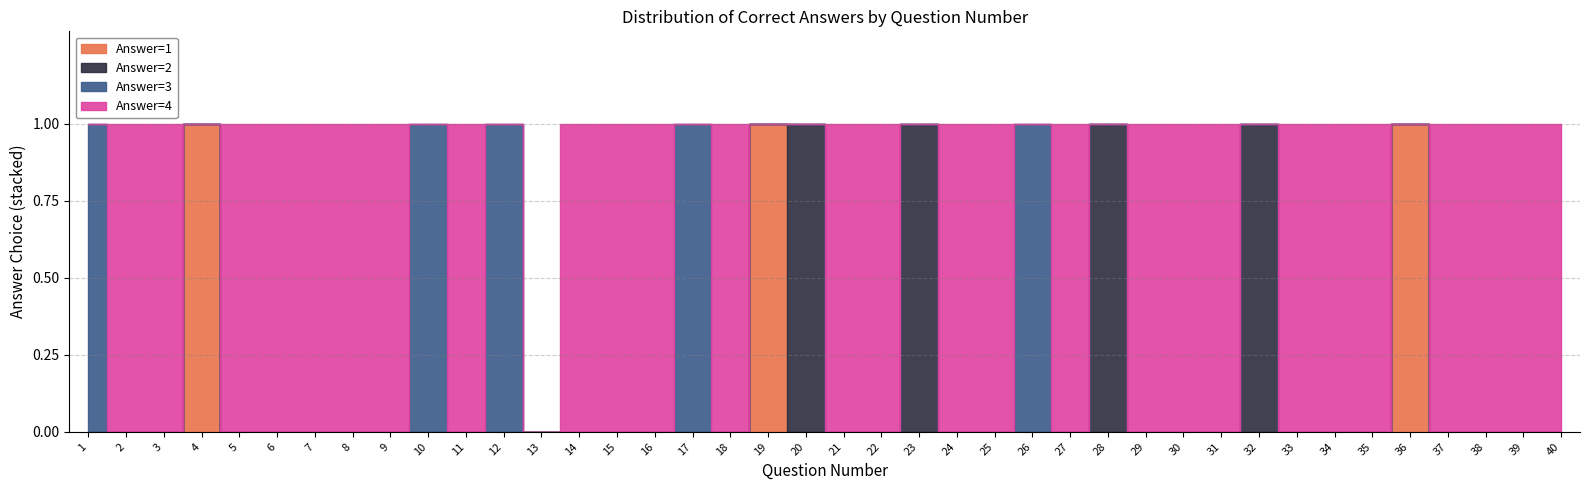

Which series has the largest total across all categories?

Answer=4